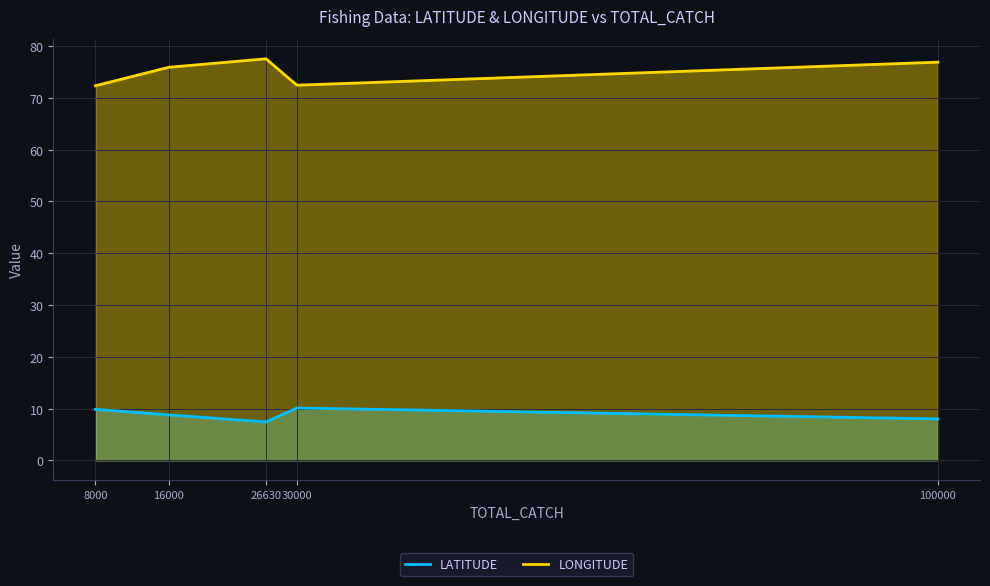

What value does the LONGITUDE series have at 100000?

76.9